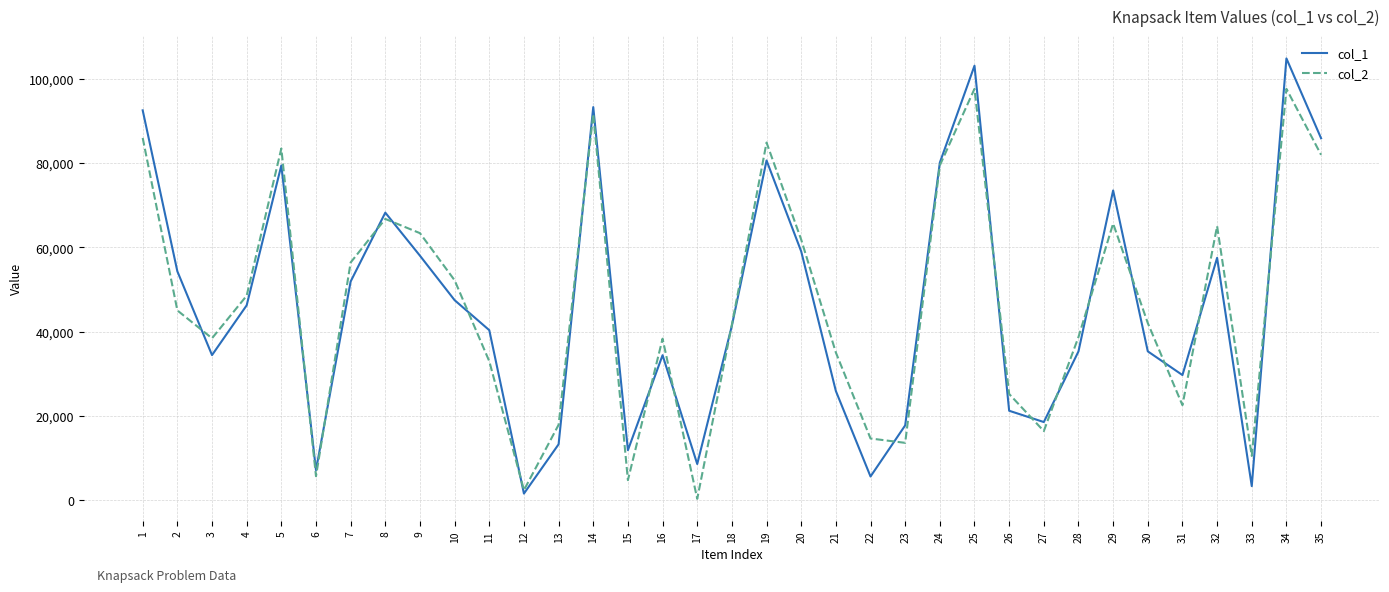

Between 24 and 34, which series saw the biggest shift?

col_1